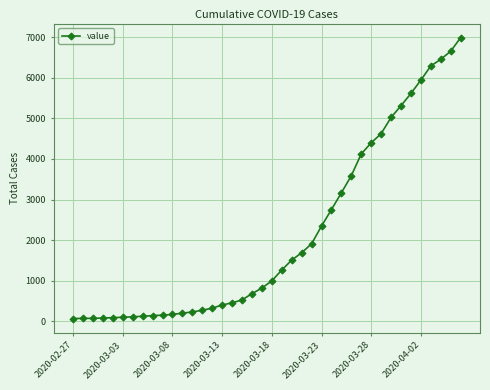

How many lines are shown in the chart?

1